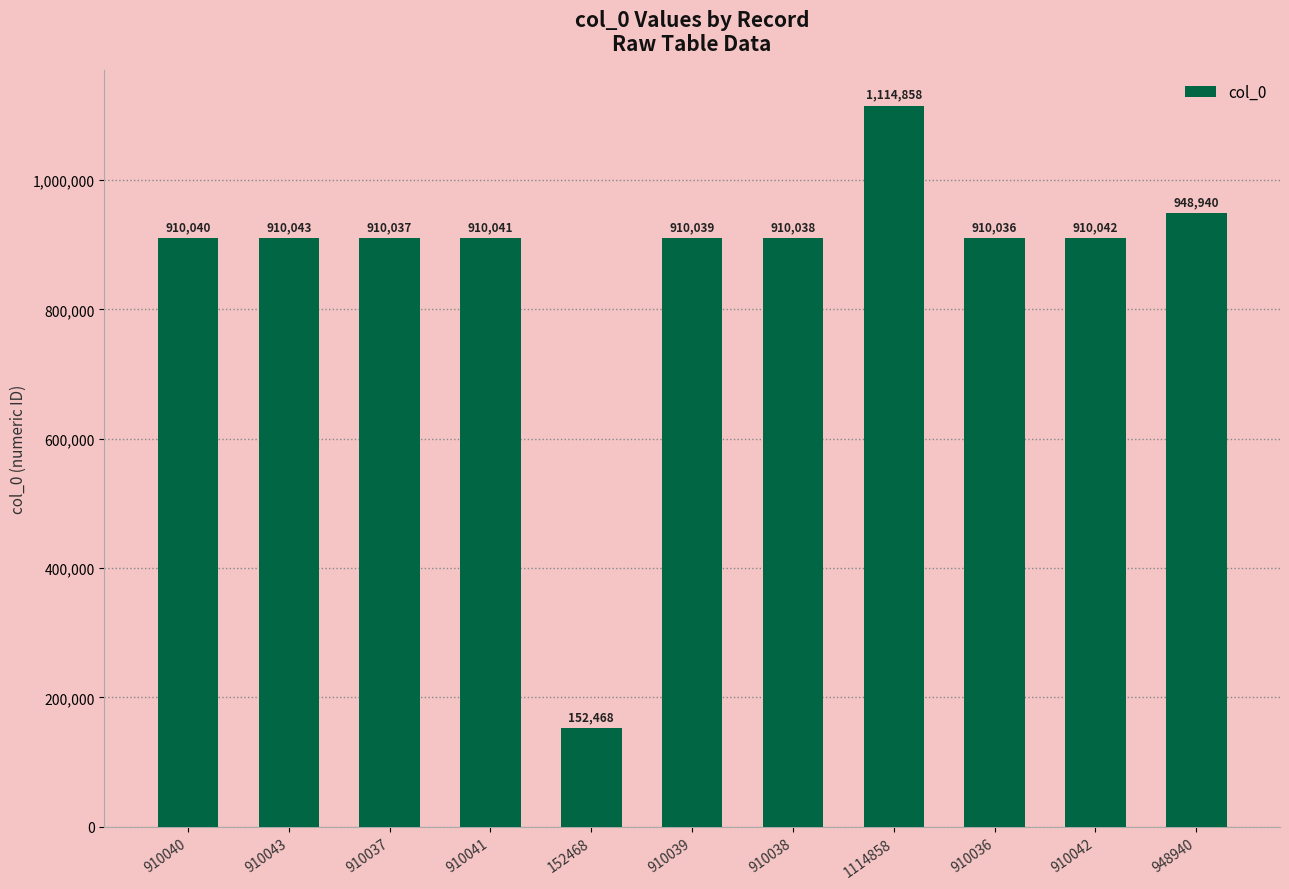

Reading right to left, list all the values displayed in this chart.

948940	910042	910036	1114858	910038	910039	152468	910041	910037	910043	910040